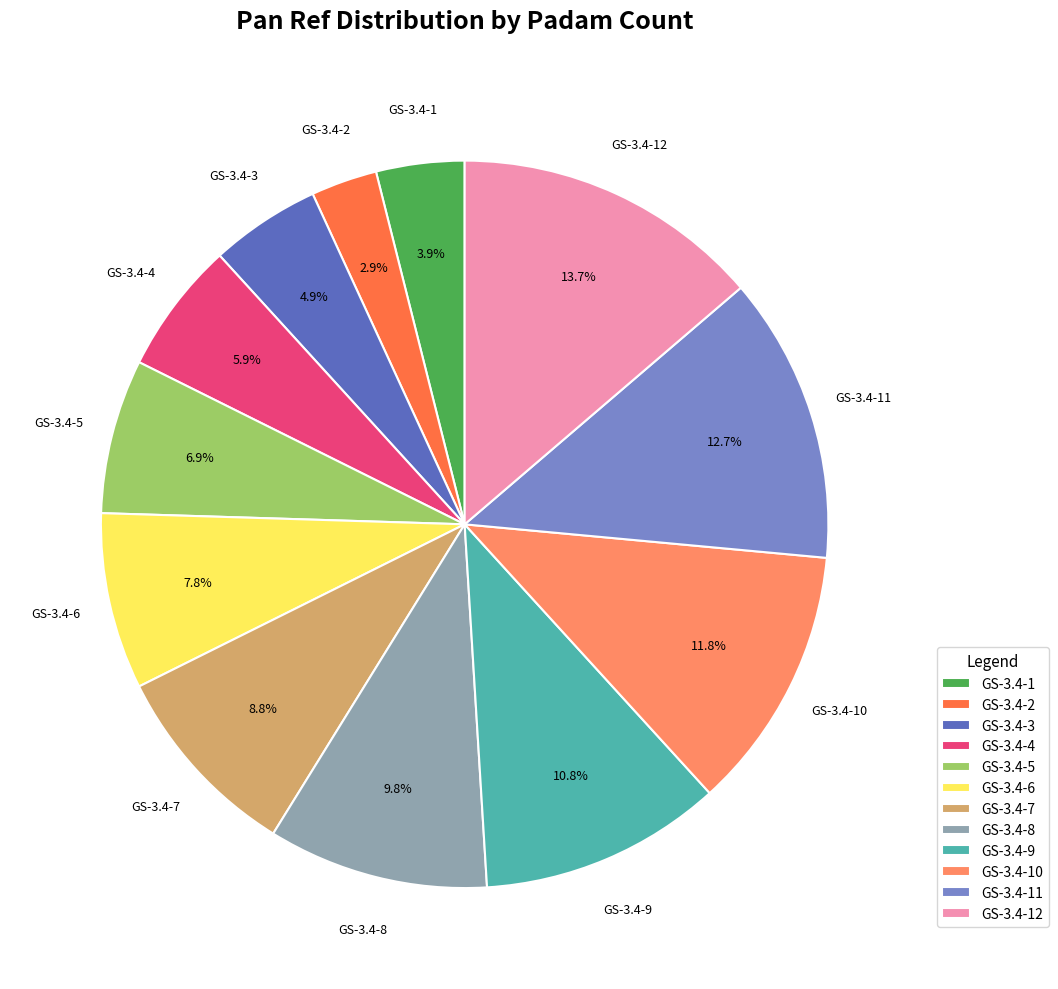

How much of the chart is everything except GS-3.4-7?

91.2%